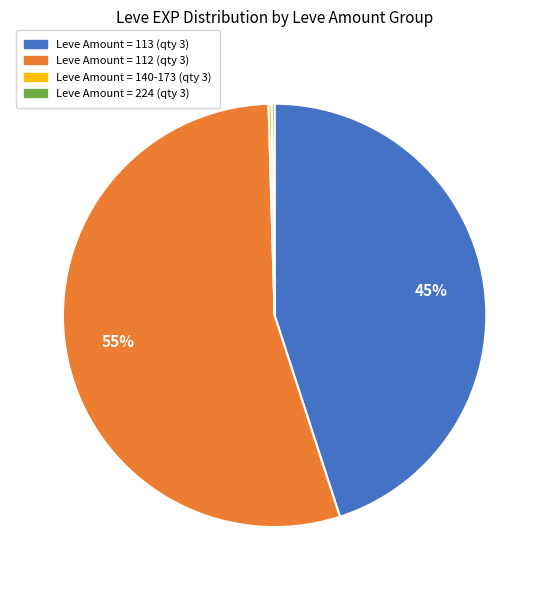

To the nearest percent, what is the average slice percentage?

25%